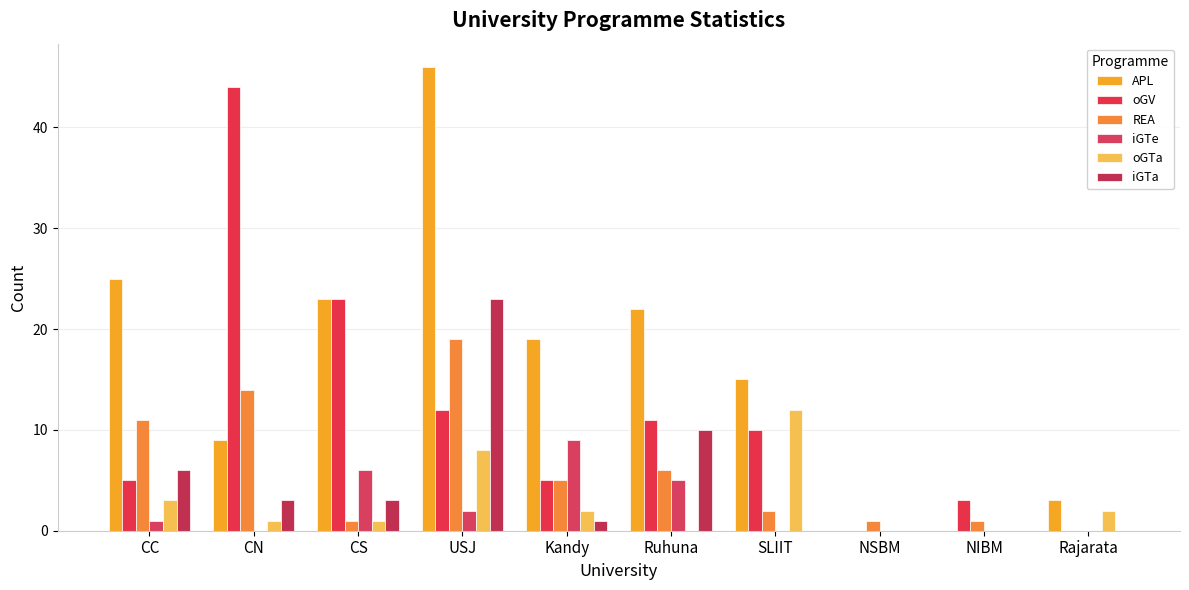

How many data points does each series have?

10